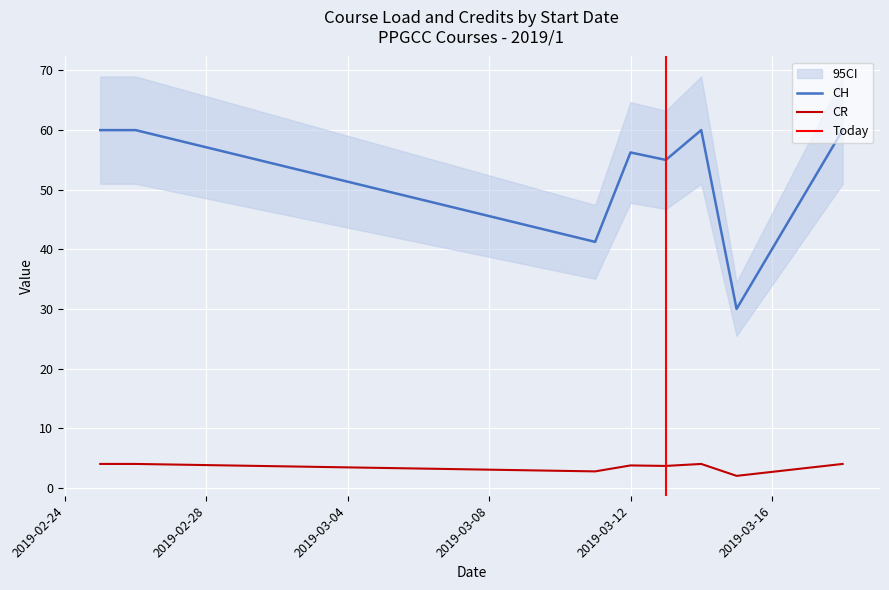

True or false: CR and CH intersect in this chart.

False